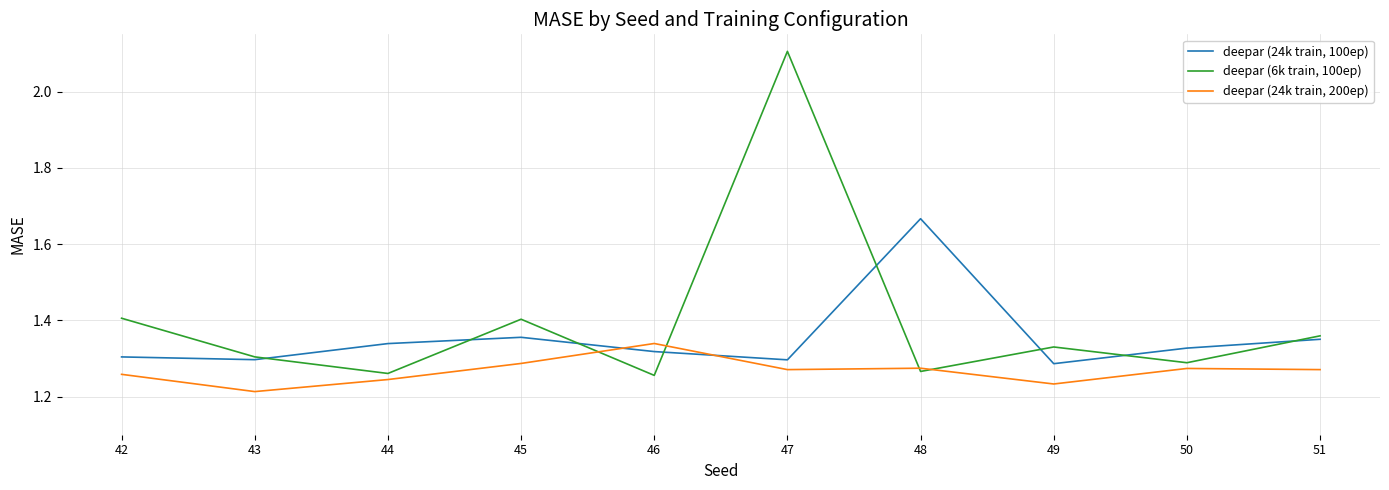

The value of deepar (24k train, 100ep) at 50 is 1.9. True or false?

False